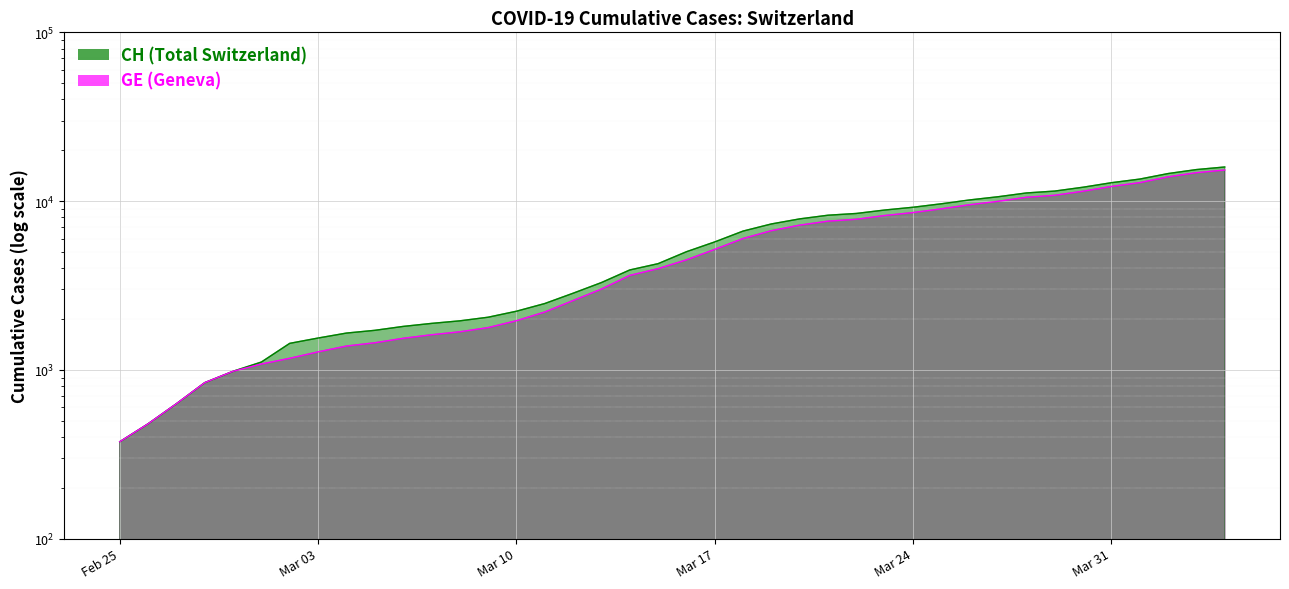

What is the label of the 12th point from the right?

Mar 24